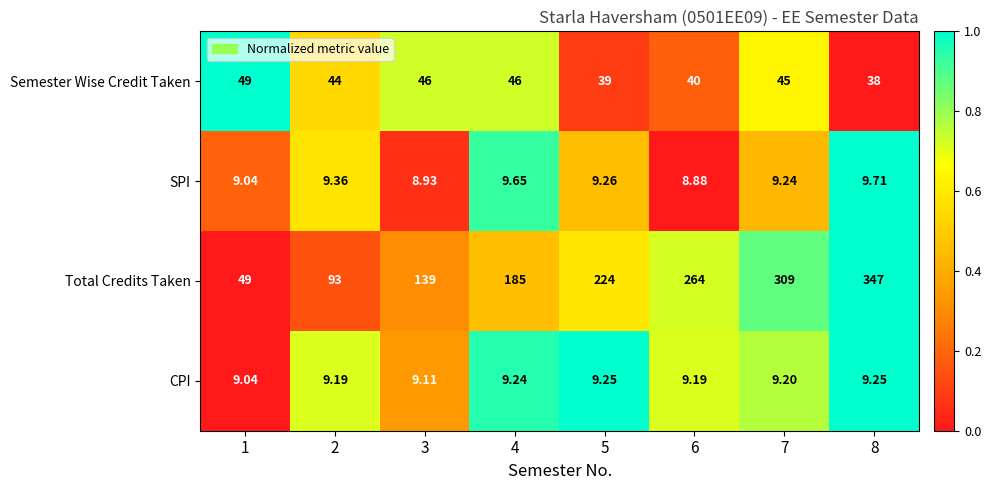

List the series in order of their peak value, lowest first.

CPI, SPI, Semester Wise Credit Taken, Total Credits Taken